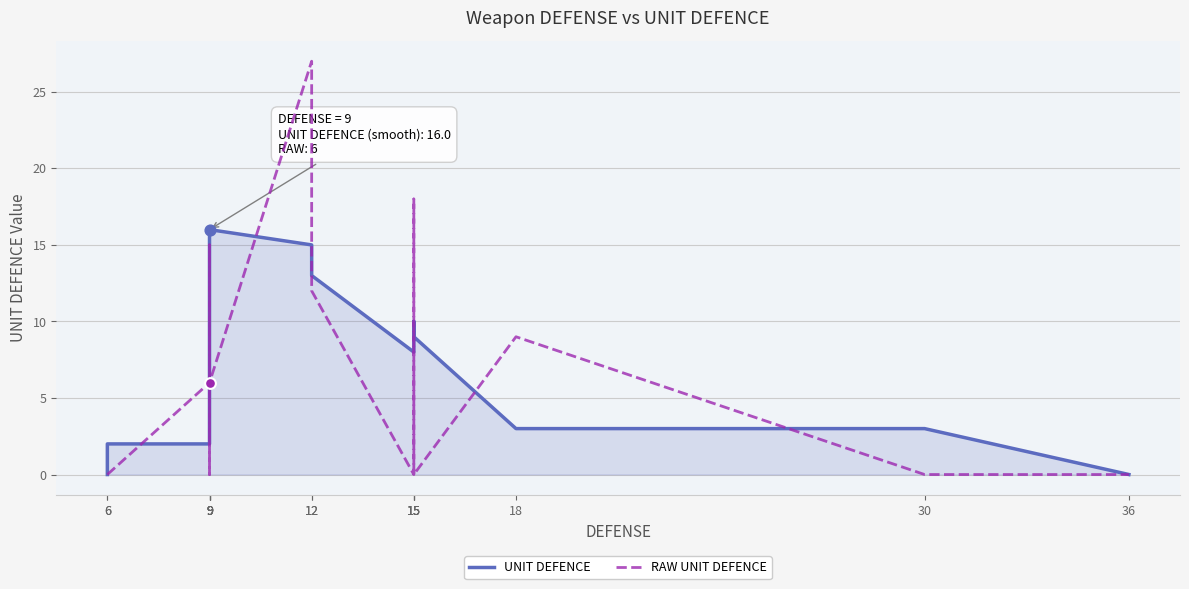

Is the value of RAW UNIT DEFENCE at 9 greater than the value of UNIT DEFENCE at 6?

Yes